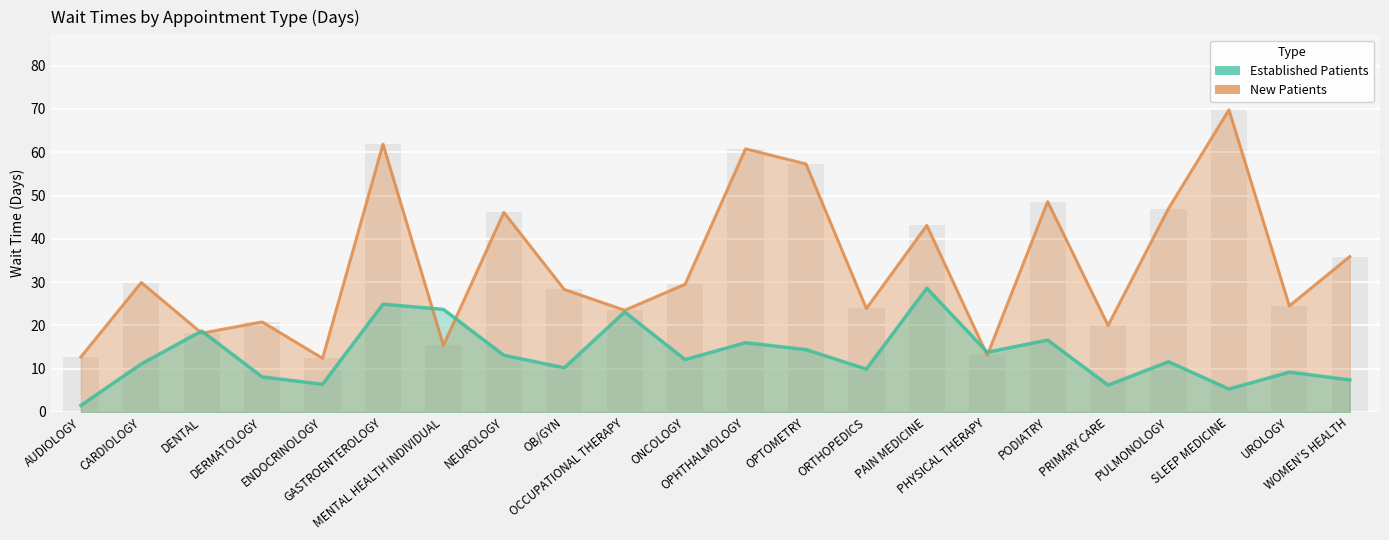

What position from the right is WOMEN'S HEALTH?

1